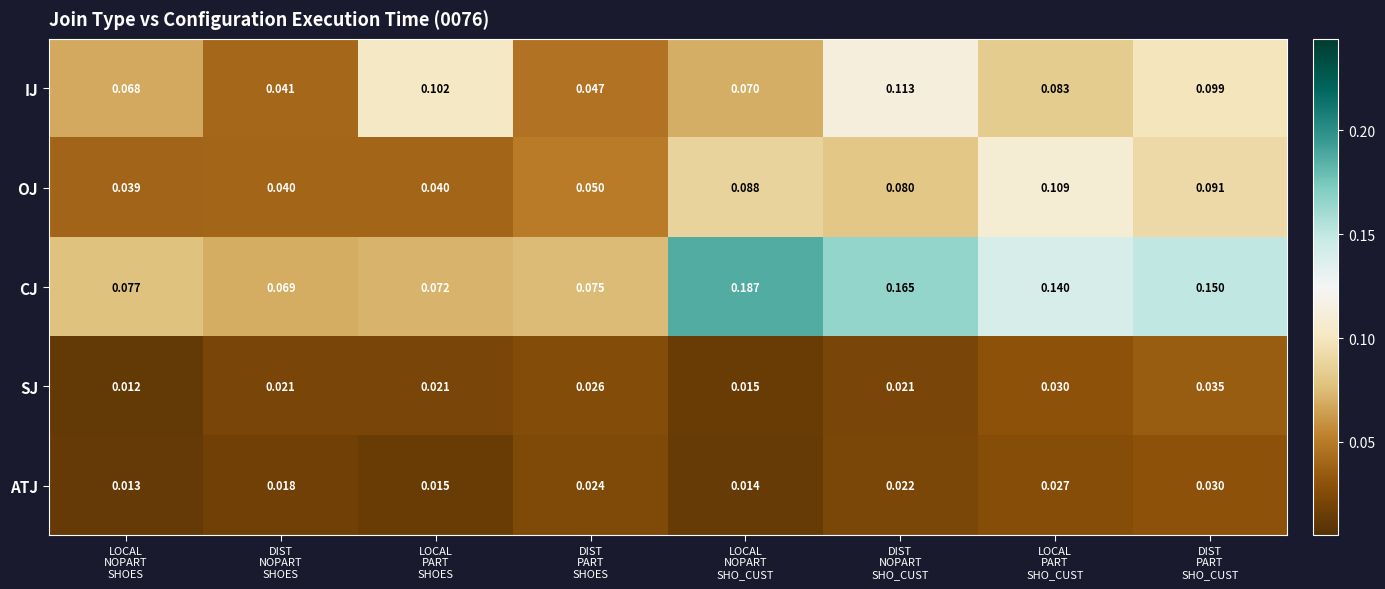

Which series has the largest range (max minus min)?

CJ